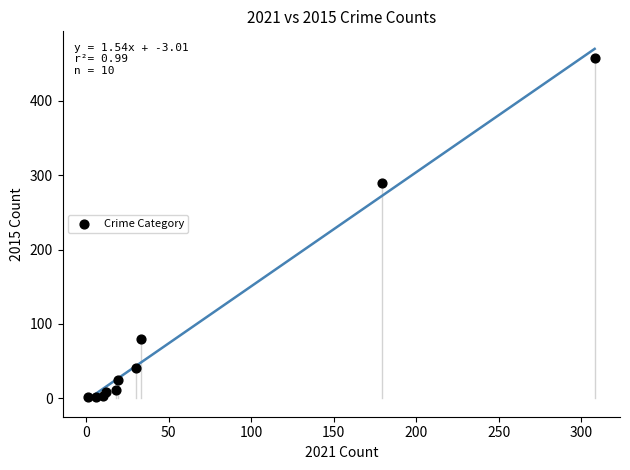

What Y value in the scatter plot is closest to 229?

290